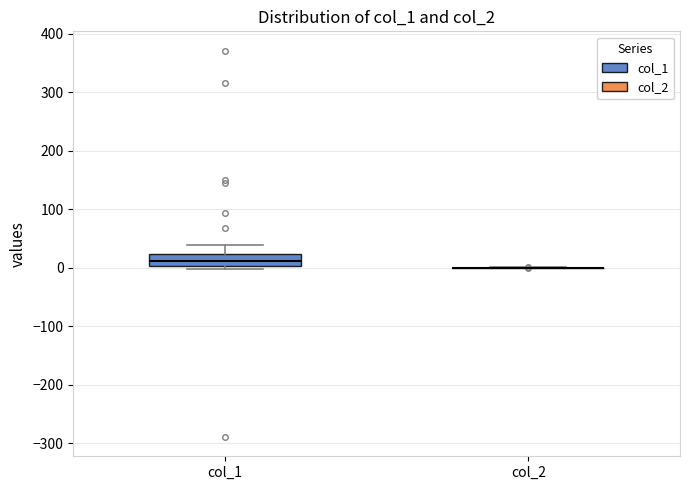

Reading left to right, read every box against the y-axis: the position of its median line, the range the box covers, and the ends of its whiskers. The values are not printed on the chart, so give them approximately, as read against the axis.

col_1: median 10, box 0 to 20, whiskers 0 (just below the box's lower edge) to 40
col_2: box collapsed to a line at 0, whiskers 0 to 0